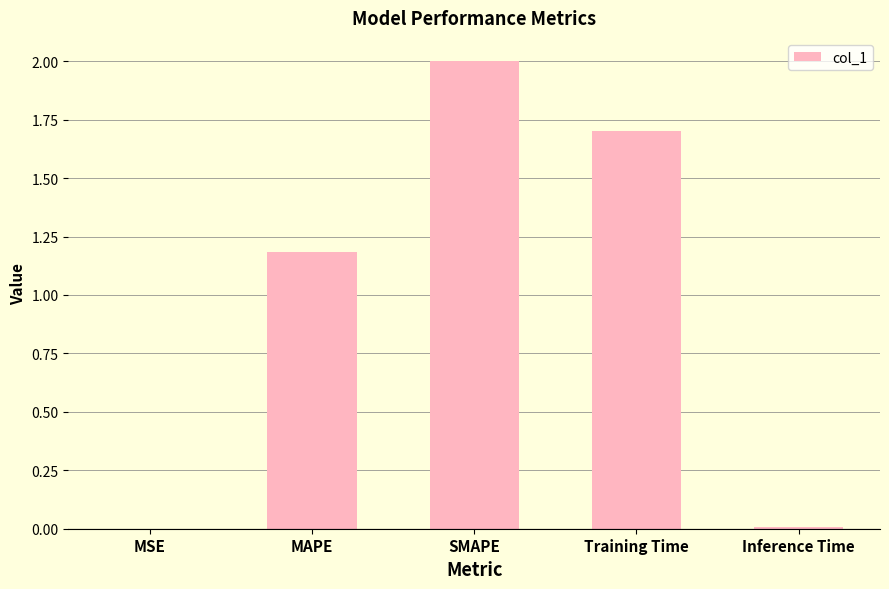

What is the maximum value shown in the chart?

2.0